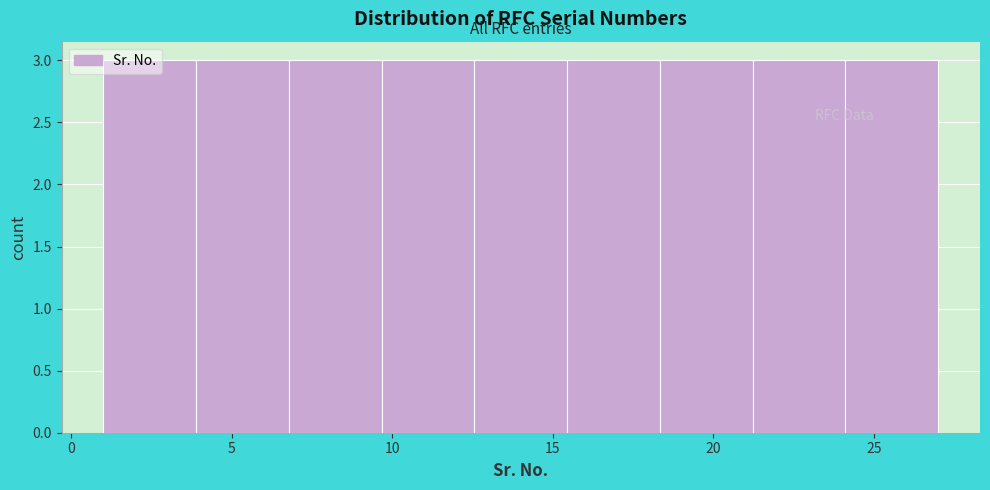

Reading left to right, list every bar in this chart as the range it spans on the x-axis followed by its height. Neither the bar edges nor the heights are printed on the chart, so give them approximately, as read against the axes.

1.0 to 4.0: 3
4.0 to 7.0: 3
7.0 to 9.5: 3
9.5 to 12.5: 3
12.5 to 15.5: 3
15.5 to 18.5: 3
18.5 to 21.0: 3
21.0 to 24.0: 3
24.0 to 27.0: 3